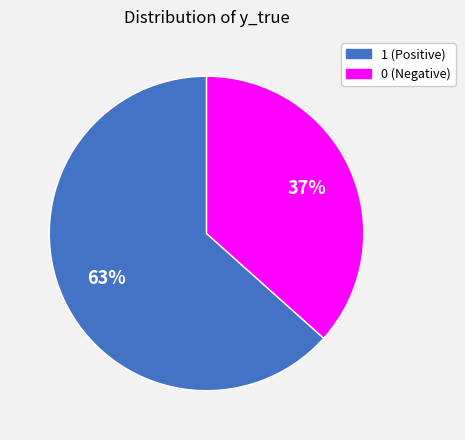

Does 1 account for over 50% of the chart?

Yes